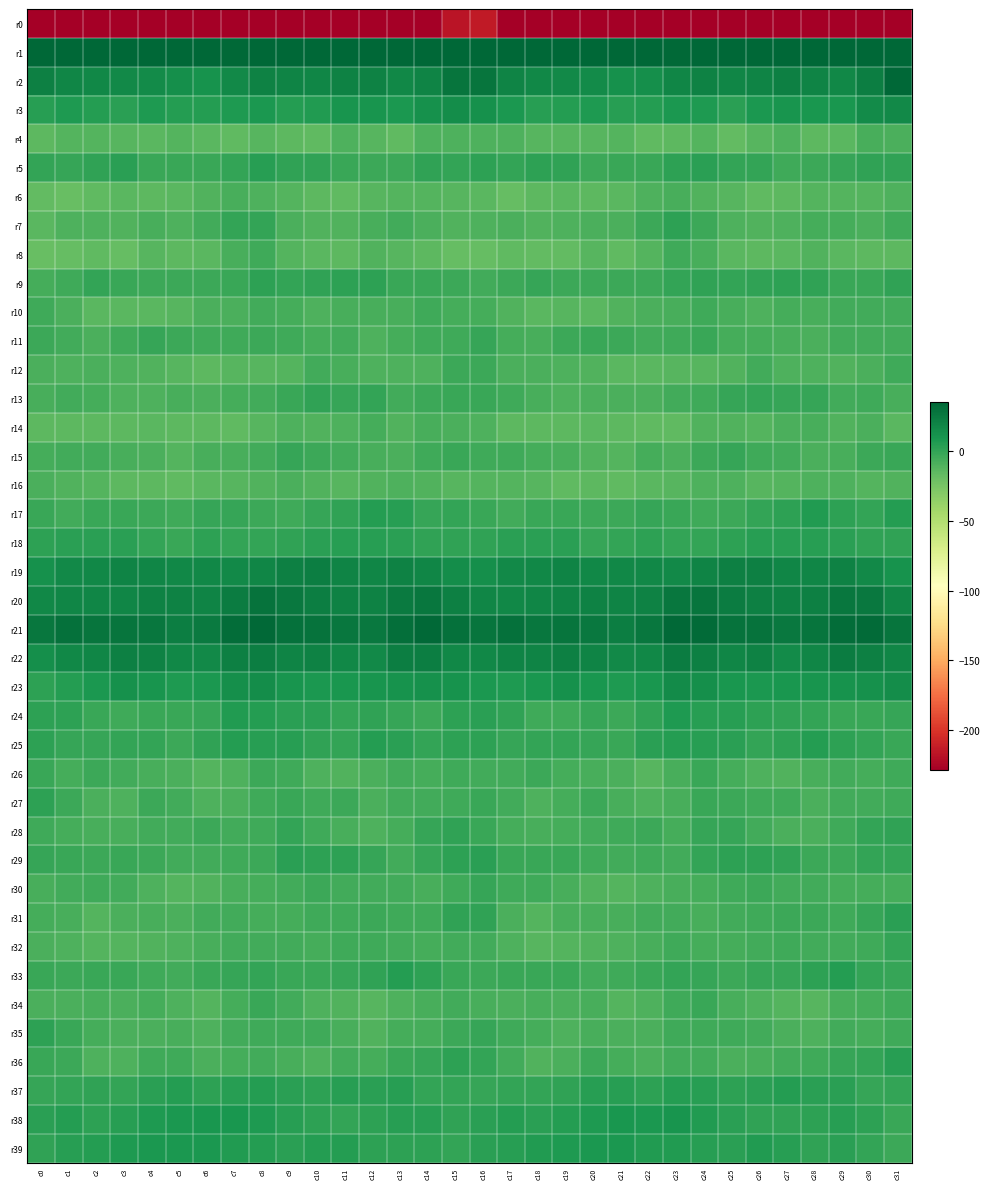

Reading left to right, what are all the values shown in this chart?

r0: c0=-248.5	c1=-229.8	c2=-233.1	c3=-231.1	c4=-232.6	c5=-231.6	c6=-228.5	c7=-228.9	c8=-230.5	c9=-229.5	c10=-228.8	c11=-228.8	c12=-228.6	c13=-231.4	c14=-234.2	c15=-216.7	c16=-214.2	c17=-231.1	c18=-232.4	c19=-231.2	c20=-232.9	c21=-230.2	c22=-228.3	c23=-229.6	c24=-230.9	c25=-228.6	c26=-229.4	c27=-228.2	c28=-229.3	c29=-233.2	c30=-230.4	c31=-234.6
r1: c0=54.2	c1=43.4	c2=40.5	c3=37.8	c4=38.7	c5=39.4	c6=35.8	c7=34.3	c8=35.2	c9=36.3	c10=35.1	c11=37.2	c12=39.0	c13=36.7	c14=38.6	c15=54.0	c16=56.1	c17=42.0	c18=39.9	c19=37.3	c20=39.8	c21=37.8	c22=35.3	c23=33.7	c24=36.1	c25=35.7	c26=35.0	c27=39.1	c28=37.8	c29=36.9	c30=43.2	c31=60.0
r2: c0=21.7	c1=18.9	c2=17.4	c3=16.6	c4=15.7	c5=13.5	c6=11.6	c7=16.4	c8=20.5	c9=19.4	c10=18.6	c11=21.0	c12=20.5	c13=17.3	c14=19.1	c15=27.9	c16=28.2	c17=19.1	c18=17.3	c19=16.0	c20=15.4	c21=12.0	c22=12.9	c23=18.2	c24=20.8	c25=18.2	c26=19.6	c27=21.4	c28=19.3	c29=17.2	c30=22.8	c31=34.6
r3: c0=4.5	c1=7.1	c2=5.0	c3=3.4	c4=7.1	c5=4.7	c6=4.8	c7=7.6	c8=8.1	c9=4.7	c10=5.9	c11=10.1	c12=10.3	c13=8.5	c14=12.7	c15=13.8	c16=12.1	c17=8.1	c18=3.5	c19=4.9	c20=6.6	c21=4.3	c22=5.6	c23=8.3	c24=7.6	c25=3.4	c26=8.3	c27=10.5	c28=9.4	c29=9.2	c30=15.2	c31=16.7
r4: c0=-14.9	c1=-11.2	c2=-11.5	c3=-12.5	c4=-13.4	c5=-11.2	c6=-13.8	c7=-15.4	c8=-12.3	c9=-14.2	c10=-15.2	c11=-9.0	c12=-13.0	c13=-15.4	c14=-9.6	c15=-9.3	c16=-9.6	c17=-9.6	c18=-12.2	c19=-13.0	c20=-12.7	c21=-11.6	c22=-15.1	c23=-14.3	c24=-11.4	c25=-16.5	c26=-12.1	c27=-9.8	c28=-15.1	c29=-13.8	c30=-7.5	c31=-8.2
r5: c0=-0.3	c1=-1.3	c2=0.9	c3=2.7	c4=-2.7	c5=-2.0	c6=-2.5	c7=0.3	c8=3.9	c9=0.8	c10=0.4	c11=-2.4	c12=-3.7	c13=-2.7	c14=1.1	c15=0.3	c16=2.4	c17=-0.3	c18=2.4	c19=1.0	c20=-3.0	c21=-2.2	c22=-2.1	c23=2.3	c24=3.4	c25=-0.2	c26=0.3	c27=-3.9	c28=-3.6	c29=-1.2	c30=1.3	c31=0.6
r6: c0=-16.4	c1=-18.5	c2=-15.6	c3=-13.5	c4=-14.6	c5=-13.8	c6=-10.7	c7=-7.5	c8=-9.0	c9=-11.5	c10=-14.4	c11=-15.8	c12=-12.7	c13=-11.1	c14=-11.6	c15=-12.3	c16=-13.6	c17=-17.6	c18=-14.2	c19=-13.7	c20=-14.6	c21=-13.1	c22=-9.4	c23=-7.0	c24=-10.4	c25=-12.4	c26=-15.5	c27=-14.8	c28=-11.8	c29=-11.2	c30=-11.6	c31=-9.8
r7: c0=-13.7	c1=-8.9	c2=-9.9	c3=-10.7	c4=-7.5	c5=-9.4	c6=-5.5	c7=-0.4	c8=0.1	c9=-8.1	c10=-10.3	c11=-10.3	c12=-7.8	c13=-5.2	c14=-8.5	c15=-10.3	c16=-9.3	c17=-8.0	c18=-10.9	c19=-9.3	c20=-7.9	c21=-8.8	c22=-3.7	c23=2.0	c24=-3.7	c25=-9.5	c26=-10.3	c27=-9.8	c28=-6.3	c29=-6.1	c30=-8.6	c31=-3.9
r8: c0=-18.7	c1=-17.4	c2=-15.4	c3=-17.3	c4=-12.8	c5=-14.5	c6=-13.9	c7=-7.5	c8=-4.7	c9=-12.0	c10=-13.4	c11=-15.1	c12=-10.7	c13=-12.0	c14=-14.6	c15=-17.5	c16=-17.7	c17=-16.0	c18=-16.4	c19=-16.2	c20=-12.4	c21=-15.4	c22=-11.8	c23=-4.7	c24=-7.6	c25=-13.2	c26=-14.1	c27=-13.7	c28=-10.5	c29=-13.3	c30=-14.8	c31=-14.8
r9: c0=-6.1	c1=-4.6	c2=-0.4	c3=-2.1	c4=-3.3	c5=-3.6	c6=-3.4	c7=-1.9	c8=1.6	c9=-0.2	c10=0.5	c11=1.6	c12=1.7	c13=-1.7	c14=-2.3	c15=-2.9	c16=-5.0	c17=-2.9	c18=-0.6	c19=-2.8	c20=-3.4	c21=-3.6	c22=-3.4	c23=-0.2	c24=1.4	c25=-0.5	c26=1.1	c27=2.0	c28=0.6	c29=-2.4	c30=-1.7	c31=0.5
r10: c0=-4.3	c1=-8.7	c2=-13.3	c3=-13.1	c4=-13.2	c5=-12.3	c6=-8.4	c7=-8.5	c8=-5.4	c9=-6.0	c10=-9.6	c11=-7.0	c12=-7.0	c13=-6.9	c14=-4.7	c15=-6.3	c16=-6.6	c17=-10.8	c18=-13.7	c19=-12.6	c20=-13.7	c21=-10.4	c22=-8.8	c23=-7.5	c24=-4.7	c25=-7.8	c26=-9.3	c27=-6.3	c28=-7.5	c29=-5.5	c30=-5.6	c31=-5.6
r11: c0=-3.1	c1=-5.6	c2=-8.2	c3=-4.6	c4=-1.6	c5=-2.9	c6=-4.4	c7=-4.4	c8=-2.8	c9=-4.4	c10=-6.8	c11=-5.8	c12=-8.9	c13=-6.2	c14=-4.2	c15=-3.8	c16=-1.4	c17=-6.7	c18=-7.5	c19=-2.9	c20=-1.8	c21=-3.5	c22=-5.1	c23=-3.8	c24=-2.5	c25=-6.3	c26=-5.9	c27=-7.0	c28=-8.5	c29=-4.8	c30=-5.7	c31=-5.0
r12: c0=-8.7	c1=-9.3	c2=-8.3	c3=-9.0	c4=-10.2	c5=-12.5	c6=-14.2	c7=-12.2	c8=-12.8	c9=-11.4	c10=-5.7	c11=-7.7	c12=-9.9	c13=-9.8	c14=-9.3	c15=-2.9	c16=-3.7	c17=-8.5	c18=-8.2	c19=-9.8	c20=-10.7	c21=-13.7	c22=-13.9	c23=-12.1	c24=-12.4	c25=-9.9	c26=-5.1	c27=-9.5	c28=-8.9	c29=-10.6	c30=-8.8	c31=-4.7
r13: c0=-7.5	c1=-5.0	c2=-6.3	c3=-8.9	c4=-9.3	c5=-7.6	c6=-8.7	c7=-6.1	c8=-5.2	c9=-2.5	c10=0.5	c11=-1.3	c12=0.0	c13=-4.9	c14=-3.4	c15=-2.3	c16=-1.9	c17=-4.1	c18=-7.4	c19=-9.6	c20=-8.4	c21=-7.9	c22=-8.7	c23=-5.2	c24=-4.7	c25=-1.1	c26=-0.3	c27=-0.8	c28=-1.3	c29=-4.9	c30=-4.8	c31=-7.4
r14: c0=-14.4	c1=-15.0	c2=-14.5	c3=-14.4	c4=-13.5	c5=-14.1	c6=-14.9	c7=-15.9	c8=-12.6	c9=-9.9	c10=-10.9	c11=-9.9	c12=-6.3	c13=-10.9	c14=-7.8	c15=-8.3	c16=-9.8	c17=-14.6	c18=-14.3	c19=-14.2	c20=-13.6	c21=-14.3	c22=-15.9	c23=-15.3	c24=-10.9	c25=-10.2	c26=-11.4	c27=-8.3	c28=-7.5	c29=-10.3	c30=-8.7	c31=-13.4
r15: c0=-6.7	c1=-4.9	c2=-5.0	c3=-6.9	c4=-8.9	c5=-11.7	c6=-7.7	c7=-7.3	c8=-5.3	c9=-1.1	c10=-2.8	c11=-5.4	c12=-7.1	c13=-8.5	c14=-3.8	c15=-1.9	c16=-3.8	c17=-4.4	c18=-5.8	c19=-7.6	c20=-10.3	c21=-11.0	c22=-6.6	c23=-7.9	c24=-2.9	c25=-1.4	c26=-4.4	c27=-5.4	c28=-8.4	c29=-6.9	c30=-3.3	c31=-2.3
r16: c0=-8.9	c1=-10.3	c2=-11.5	c3=-14.6	c4=-15.0	c5=-15.4	c6=-13.9	c7=-13.0	c8=-10.0	c9=-8.6	c10=-10.6	c11=-12.5	c12=-10.0	c13=-9.0	c14=-10.1	c15=-12.6	c16=-11.5	c17=-11.0	c18=-12.4	c19=-15.6	c20=-14.7	c21=-15.5	c22=-13.5	c23=-12.4	c24=-9.0	c25=-8.9	c26=-12.0	c27=-11.5	c28=-9.2	c29=-9.3	c30=-11.3	c31=-10.1
r17: c0=-1.9	c1=-5.0	c2=-2.4	c3=-2.0	c4=-3.0	c5=-3.9	c6=-1.0	c7=-1.6	c8=-3.3	c9=-4.1	c10=-1.3	c11=1.1	c12=5.2	c13=3.9	c14=-0.8	c15=0.1	c16=-2.6	c17=-4.9	c18=-1.8	c19=-2.5	c20=-3.5	c21=-3.0	c22=-0.9	c23=-2.2	c24=-4.3	c25=-3.0	c26=-0.5	c27=2.3	c28=6.3	c29=1.4	c30=-0.5	c31=5.5
r18: c0=2.0	c1=2.8	c2=3.3	c3=3.4	c4=0.3	c5=-2.1	c6=2.3	c7=0.1	c8=-0.4	c9=1.1	c10=2.9	c11=4.1	c12=4.3	c13=3.4	c14=1.3	c15=0.8	c16=0.6	c17=3.1	c18=3.0	c19=3.0	c20=-1.6	c21=-0.5	c22=2.0	c23=-0.4	c24=-0.4	c25=1.9	c26=3.6	c27=4.0	c28=4.4	c29=2.5	c30=1.4	c31=1.4
r19: c0=12.0	c1=16.1	c2=17.3	c3=19.1	c4=18.2	c5=17.1	c6=17.9	c7=16.3	c8=18.3	c9=21.4	c10=22.1	c11=19.3	c12=18.0	c13=20.2	c14=18.4	c15=14.1	c16=13.2	c17=16.7	c18=17.7	c19=19.3	c20=17.5	c21=17.0	c22=17.6	c23=16.7	c24=19.4	c25=22.0	c26=21.4	c27=18.2	c28=18.5	c29=20.3	c30=16.9	c31=11.0
r20: c0=17.9	c1=18.4	c2=18.0	c3=18.7	c4=20.4	c5=20.5	c6=19.4	c7=23.5	c8=28.8	c9=25.3	c10=22.1	c11=20.8	c12=20.9	c13=25.1	c14=27.1	c15=21.7	c16=18.7	c17=17.9	c18=18.0	c19=19.4	c20=20.8	c21=19.6	c22=20.1	c23=26.7	c24=27.9	c25=23.7	c26=21.6	c27=20.1	c28=22.0	c29=26.8	c30=25.6	c31=18.6
r21: c0=26.6	c1=29.4	c2=27.9	c3=27.7	c4=27.0	c5=22.5	c6=24.5	c7=31.4	c8=33.9	c9=29.5	c10=28.4	c11=26.9	c12=26.2	c13=30.3	c14=33.5	c15=29.7	c16=27.6	c17=29.6	c18=27.1	c19=28.1	c20=25.4	c21=22.3	c22=26.6	c23=33.9	c24=32.4	c25=28.3	c26=28.6	c27=25.6	c28=27.6	c29=31.7	c30=33.1	c31=27.4
r22: c0=13.2	c1=17.9	c2=18.8	c3=21.1	c4=20.0	c5=17.5	c6=16.6	c7=21.3	c8=22.4	c9=19.1	c10=20.1	c11=17.2	c12=16.6	c13=22.6	c14=22.3	c15=17.8	c16=17.2	c17=19.0	c18=19.2	c19=21.3	c20=19.3	c21=16.8	c22=17.4	c23=23.2	c24=21.1	c25=18.9	c26=20.1	c27=15.9	c28=18.8	c29=23.2	c30=21.3	c31=18.7
r23: c0=2.1	c1=5.4	c2=8.1	c3=11.8	c4=10.6	c5=6.9	c6=8.4	c7=13.1	c8=14.8	c9=10.6	c10=8.4	c11=8.7	c12=10.0	c13=11.1	c14=11.9	c15=11.2	c16=7.7	c17=6.8	c18=9.4	c19=12.5	c20=8.8	c21=7.2	c22=9.5	c23=14.9	c24=13.5	c25=9.2	c26=8.3	c27=9.4	c28=10.2	c29=11.4	c30=12.7	c31=13.8
r24: c0=2.1	c1=1.6	c2=-1.9	c3=-4.7	c4=-2.1	c5=-2.2	c6=-1.4	c7=5.7	c8=5.3	c9=3.3	c10=3.3	c11=0.2	c12=0.5	c13=-0.9	c14=-2.8	c15=1.7	c16=2.8	c17=1.3	c18=-3.7	c19=-3.9	c20=-1.4	c21=-2.8	c22=1.1	c23=6.7	c24=3.7	c25=3.8	c26=1.7	c27=0.5	c28=0.1	c29=-2.0	c30=-1.8	c31=-1.0
r25: c0=1.9	c1=-1.3	c2=-0.8	c3=-0.2	c4=-0.3	c5=-2.9	c6=1.0	c7=4.9	c8=4.0	c9=3.5	c10=1.0	c11=-0.3	c12=4.7	c13=3.1	c14=-0.5	c15=2.0	c16=1.9	c17=-1.2	c18=-0.4	c19=-0.1	c20=-1.3	c21=-2.0	c22=2.8	c23=4.6	c24=3.8	c25=2.8	c26=-0.2	c27=1.8	c28=4.8	c29=1.5	c30=-0.6	c31=-2.2
r26: c0=-2.3	c1=-6.2	c2=-3.4	c3=-5.8	c4=-7.1	c5=-8.0	c6=-11.2	c7=-9.9	c8=-2.8	c9=-4.0	c10=-8.9	c11=-10.2	c12=-8.7	c13=-5.7	c14=-6.6	c15=-4.1	c16=-5.1	c17=-5.5	c18=-3.6	c19=-6.5	c20=-7.4	c21=-8.8	c22=-12.0	c23=-7.4	c24=-1.8	c25=-6.2	c26=-9.8	c27=-10.0	c28=-7.3	c29=-5.7	c30=-6.1	c31=-4.4
r27: c0=2.2	c1=-3.5	c2=-8.2	c3=-9.0	c4=-2.8	c5=-5.8	c6=-9.4	c7=-8.3	c8=-4.0	c9=-2.5	c10=-4.7	c11=-3.0	c12=-7.9	c13=-5.7	c14=-5.7	c15=-3.9	c16=-1.7	c17=-5.3	c18=-9.5	c19=-6.4	c20=-2.8	c21=-7.8	c22=-9.6	c23=-7.1	c24=-2.6	c25=-3.4	c26=-4.0	c27=-4.5	c28=-7.9	c29=-4.8	c30=-5.6	c31=-3.9
r28: c0=-3.9	c1=-6.2	c2=-7.5	c3=-7.4	c4=-5.3	c5=-5.2	c6=-3.1	c7=-5.0	c8=-4.5	c9=0.4	c10=-3.8	c11=-7.7	c12=-9.1	c13=-6.4	c14=-1.5	c15=1.0	c16=-1.7	c17=-6.4	c18=-7.8	c19=-6.4	c20=-5.5	c21=-4.1	c22=-3.2	c23=-6.5	c24=-1.5	c25=-0.9	c26=-5.3	c27=-8.8	c28=-8.6	c29=-4.4	c30=0.4	c31=0.7
r29: c0=-0.8	c1=-2.7	c2=-2.7	c3=-2.2	c4=-3.1	c5=-5.0	c6=-5.3	c7=-4.4	c8=-3.4	c9=2.5	c10=2.1	c11=1.5	c12=-1.1	c13=-4.8	c14=-1.2	c15=2.3	c16=2.7	c17=-1.9	c18=-2.7	c19=-1.9	c20=-4.3	c21=-5.2	c22=-4.6	c23=-5.2	c24=-0.3	c25=2.2	c26=2.2	c27=0.8	c28=-3.3	c29=-3.7	c30=0.2	c31=-0.4
r30: c0=-7.1	c1=-5.3	c2=-4.7	c3=-5.7	c4=-9.4	c5=-11.7	c6=-10.0	c7=-7.5	c8=-6.3	c9=-5.0	c10=-2.9	c11=-4.9	c12=-5.3	c13=-5.0	c14=-7.5	c15=-4.6	c16=-1.0	c17=-4.1	c18=-4.6	c19=-7.0	c20=-10.5	c21=-11.3	c22=-9.1	c23=-7.0	c24=-6.1	c25=-4.2	c26=-3.2	c27=-5.6	c28=-5.1	c29=-5.8	c30=-6.8	c31=-6.5
r31: c0=-5.8	c1=-7.8	c2=-11.8	c3=-8.6	c4=-7.2	c5=-8.2	c6=-5.8	c7=-4.8	c8=-6.5	c9=-6.1	c10=-4.6	c11=-3.9	c12=-3.0	c13=-4.0	c14=-4.0	c15=0.5	c16=0.6	c17=-8.8	c18=-11.4	c19=-7.4	c20=-7.5	c21=-7.8	c22=-5.0	c23=-5.6	c24=-6.9	c25=-5.4	c26=-4.5	c27=-3.1	c28=-3.5	c29=-4.3	c30=-1.6	c31=2.9
r32: c0=-8.2	c1=-9.2	c2=-11.8	c3=-11.4	c4=-10.6	c5=-9.5	c6=-7.5	c7=-4.9	c8=-5.1	c9=-5.7	c10=-6.3	c11=-4.2	c12=-4.4	c13=-5.1	c14=-6.0	c15=-4.9	c16=-5.8	c17=-9.4	c18=-12.2	c19=-11.0	c20=-10.4	c21=-8.9	c22=-6.9	c23=-4.3	c24=-5.8	c25=-6.1	c26=-5.4	c27=-3.8	c28=-5.1	c29=-5.4	c30=-4.6	c31=-0.4
r33: c0=-1.7	c1=-3.0	c2=-2.3	c3=-2.1	c4=-3.9	c5=-5.1	c6=-2.2	c7=-1.1	c8=0.2	c9=-2.4	c10=-2.1	c11=-0.9	c12=1.0	c13=5.0	c14=1.5	c15=-2.3	c16=-3.3	c17=-2.6	c18=-2.2	c19=-2.3	c20=-5.2	c21=-3.9	c22=-2.0	c23=-0.1	c24=-0.9	c25=-2.7	c26=-1.3	c27=-0.7	c28=2.3	c29=5.0	c30=-0.2	c31=-1.4
r34: c0=-7.9	c1=-8.8	c2=-7.5	c3=-8.5	c4=-6.8	c5=-9.9	c6=-11.5	c7=-5.8	c8=-2.4	c9=-5.2	c10=-8.9	c11=-10.3	c12=-12.9	c13=-9.2	c14=-7.2	c15=-5.8	c16=-7.3	c17=-8.5	c18=-7.6	c19=-8.3	c20=-6.8	c21=-11.9	c22=-9.3	c23=-4.3	c24=-2.5	c25=-7.0	c26=-9.3	c27=-11.6	c28=-12.4	c29=-7.5	c30=-6.8	c31=-4.6
r35: c0=2.2	c1=-1.9	c2=-6.3	c3=-8.3	c4=-8.9	c5=-7.3	c6=-9.6	c7=-5.4	c8=-4.6	c9=-3.9	c10=-4.5	c11=-7.0	c12=-10.1	c13=-6.6	c14=-5.9	c15=-2.8	c16=-0.7	c17=-3.9	c18=-6.8	c19=-9.3	c20=-7.5	c21=-8.8	c22=-8.3	c23=-4.6	c24=-4.2	c25=-4.2	c26=-4.8	c27=-8.9	c28=-9.5	c29=-5.3	c30=-5.8	c31=-4.6
r36: c0=-2.2	c1=-2.9	c2=-9.2	c3=-9.5	c4=-4.8	c5=-4.2	c6=-8.9	c7=-6.5	c8=-5.2	c9=-6.9	c10=-8.9	c11=-5.1	c12=-5.8	c13=-2.0	c14=-1.0	c15=2.2	c16=-0.4	c17=-4.8	c18=-10.5	c19=-7.9	c20=-3.4	c21=-6.3	c22=-8.8	c23=-5.4	c24=-5.1	c25=-8.7	c26=-7.1	c27=-5.6	c28=-4.7	c29=-1.0	c30=0.1	c31=3.6
r37: c0=-1.2	c1=-0.3	c2=0.4	c3=-0.1	c4=2.8	c5=4.9	c6=2.1	c7=3.5	c8=4.8	c9=3.1	c10=2.1	c11=4.2	c12=3.5	c13=3.6	c14=-0.0	c15=-0.5	c16=-1.0	c17=0.4	c18=-0.1	c19=0.7	c20=4.0	c21=4.2	c22=1.6	c23=4.7	c24=4.5	c25=2.1	c26=2.8	c27=4.5	c28=3.2	c29=2.7	c30=-0.9	c31=0.3
r38: c0=3.4	c1=5.5	c2=2.4	c3=4.4	c4=6.8	c5=8.1	c6=9.1	c7=9.6	c8=7.5	c9=3.9	c10=1.9	c11=-0.2	c12=1.8	c13=3.6	c14=3.7	c15=0.9	c16=2.7	c17=4.6	c18=2.6	c19=5.4	c20=7.1	c21=9.2	c22=8.4	c23=10.0	c24=5.6	c25=3.5	c26=0.4	c27=0.7	c28=2.3	c29=4.2	c30=2.0	c31=-2.4
r39: c0=1.3	c1=3.8	c2=5.0	c3=7.1	c4=7.8	c5=8.1	c6=7.6	c7=6.1	c8=5.2	c9=2.8	c10=4.9	c11=5.3	c12=2.0	c13=1.9	c14=2.4	c15=-0.3	c16=3.1	c17=4.0	c18=6.1	c19=7.3	c20=8.1	c21=8.2	c22=6.4	c23=6.0	c24=4.5	c25=2.8	c26=5.9	c27=4.2	c28=1.2	c29=3.1	c30=-0.3	c31=-3.7